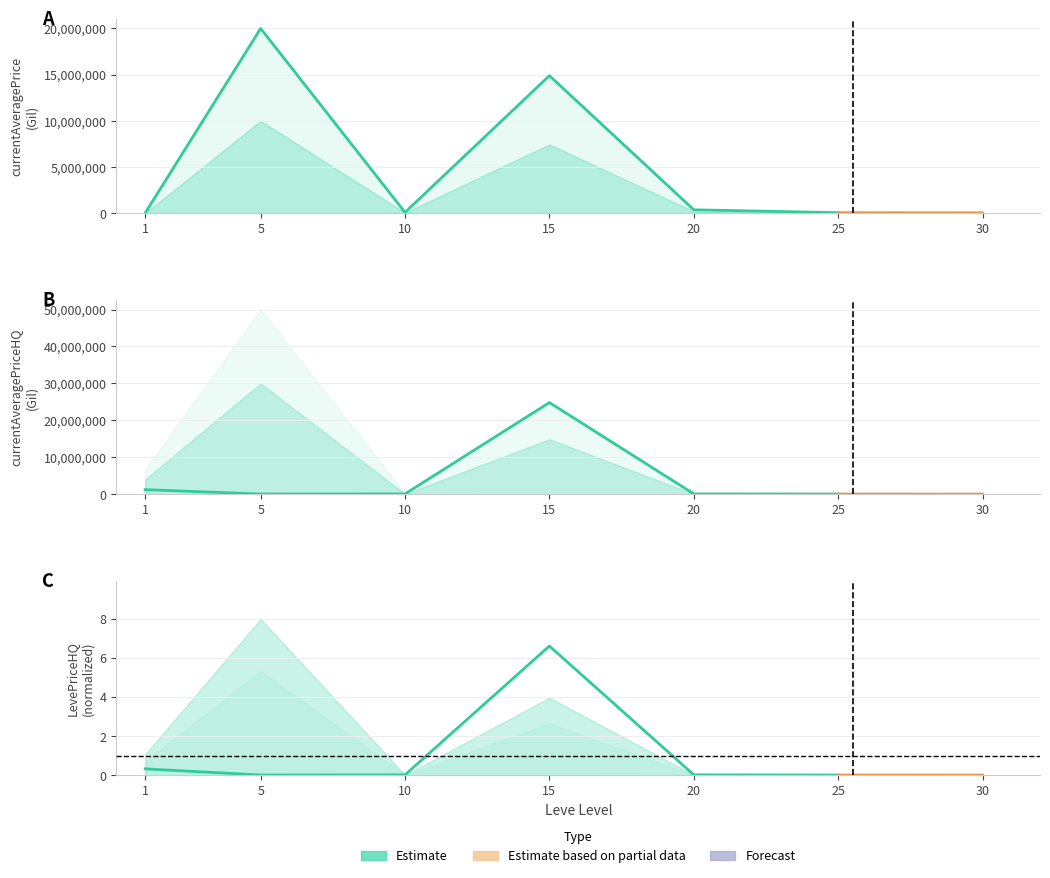

What is the value of the currentAveragePriceHQ bar at the 3rd from the left?

1.6